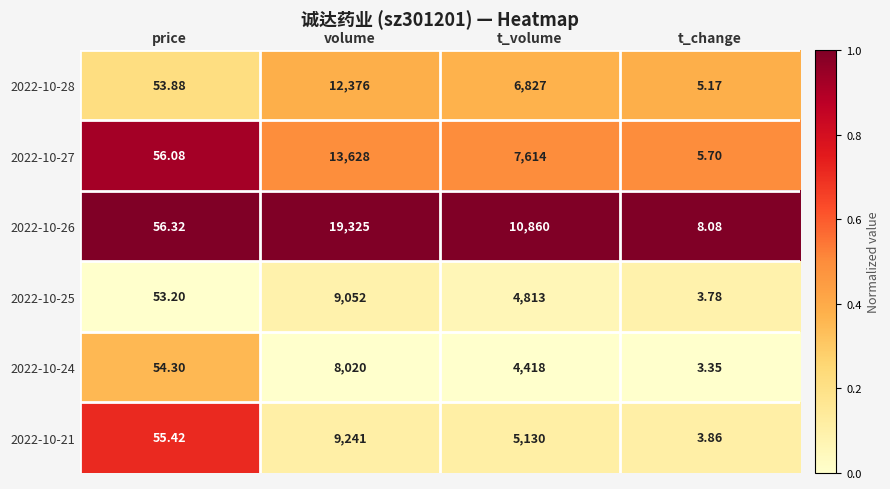

Between price and t_change, which series saw the biggest shift?

2022-10-21